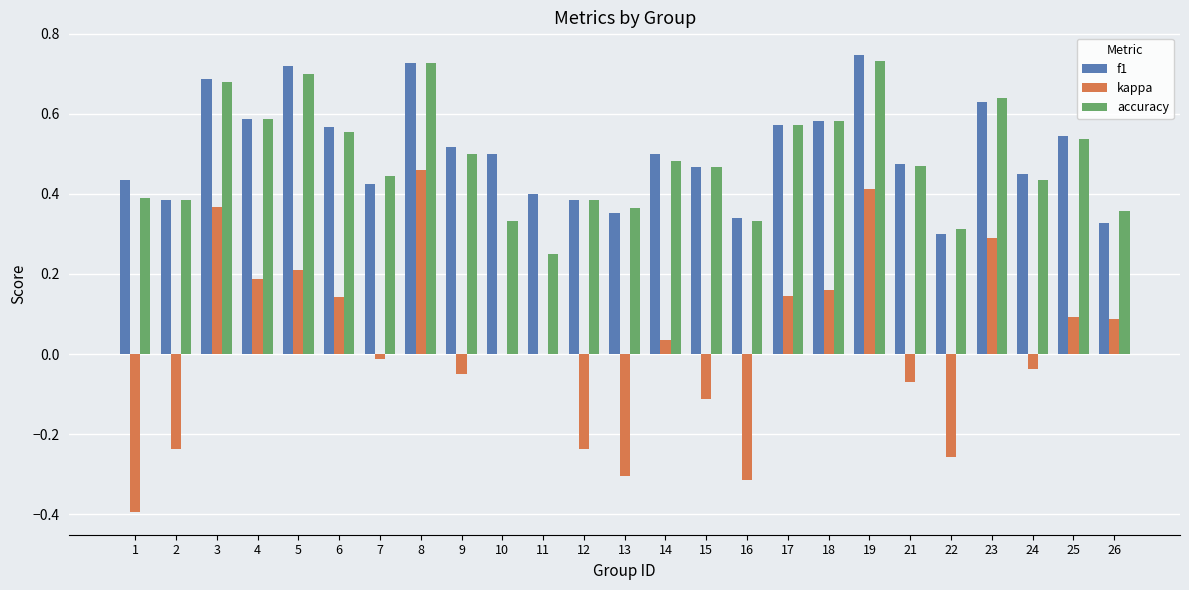

Is it true that accuracy equals 0.2 at 1?

False